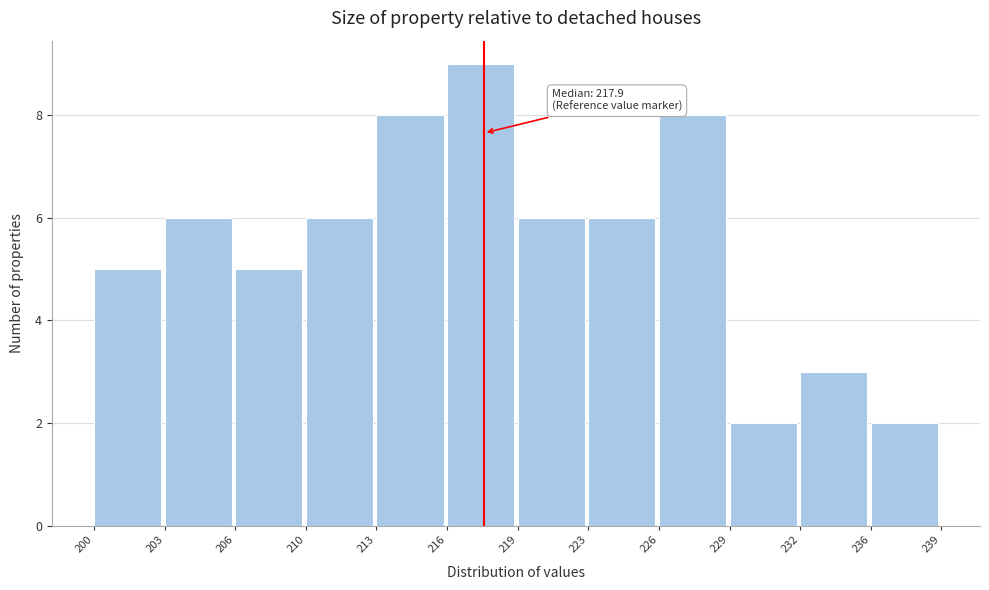

Reading left to right, list all the values displayed in this chart.

5	6	5	6	8	9	6	6	8	2	3	2